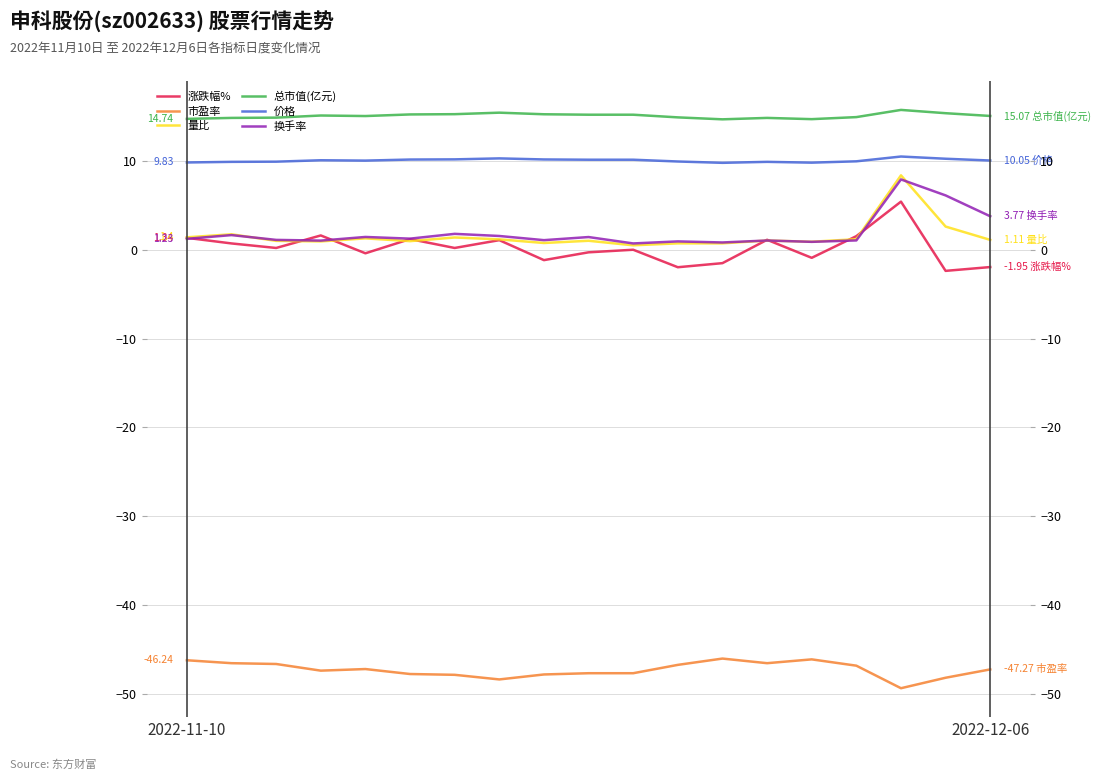

What is the greatest value displayed?

15.8